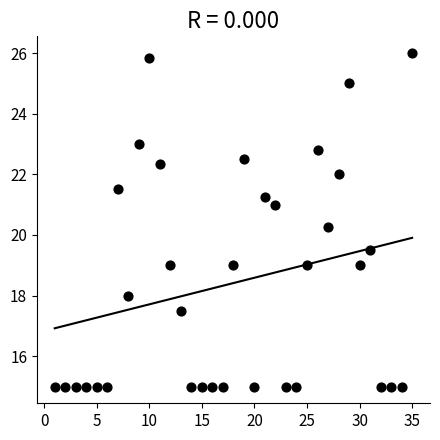

What is the range of X values (max minus min)?

34.0